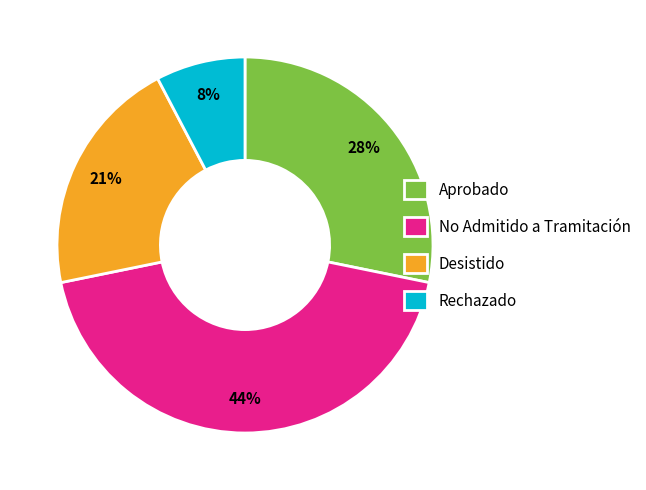

Which category has the biggest portion of the pie?

No Admitido a Tramitación